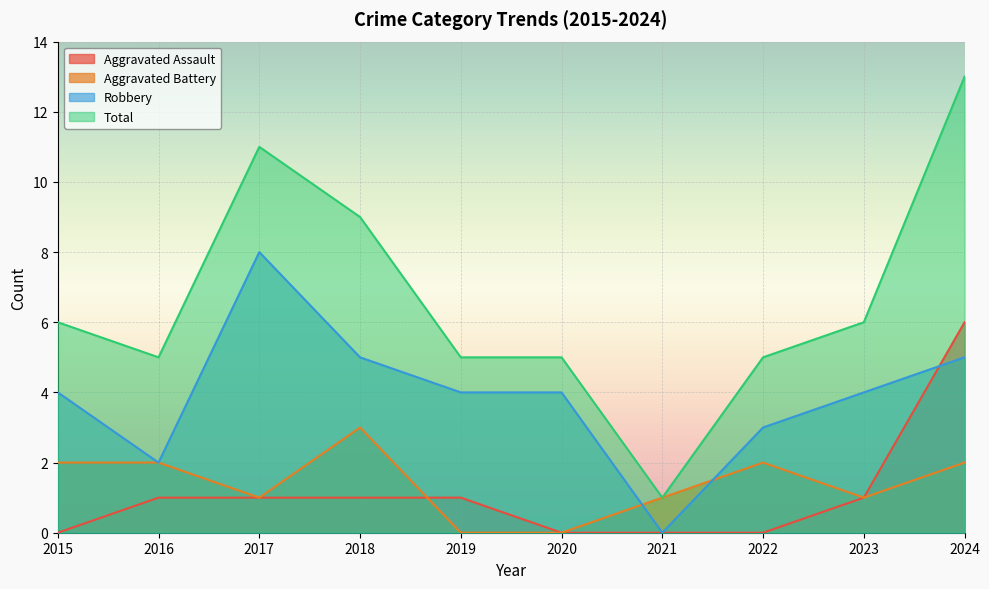

What is the total value across all series at 2019?

10